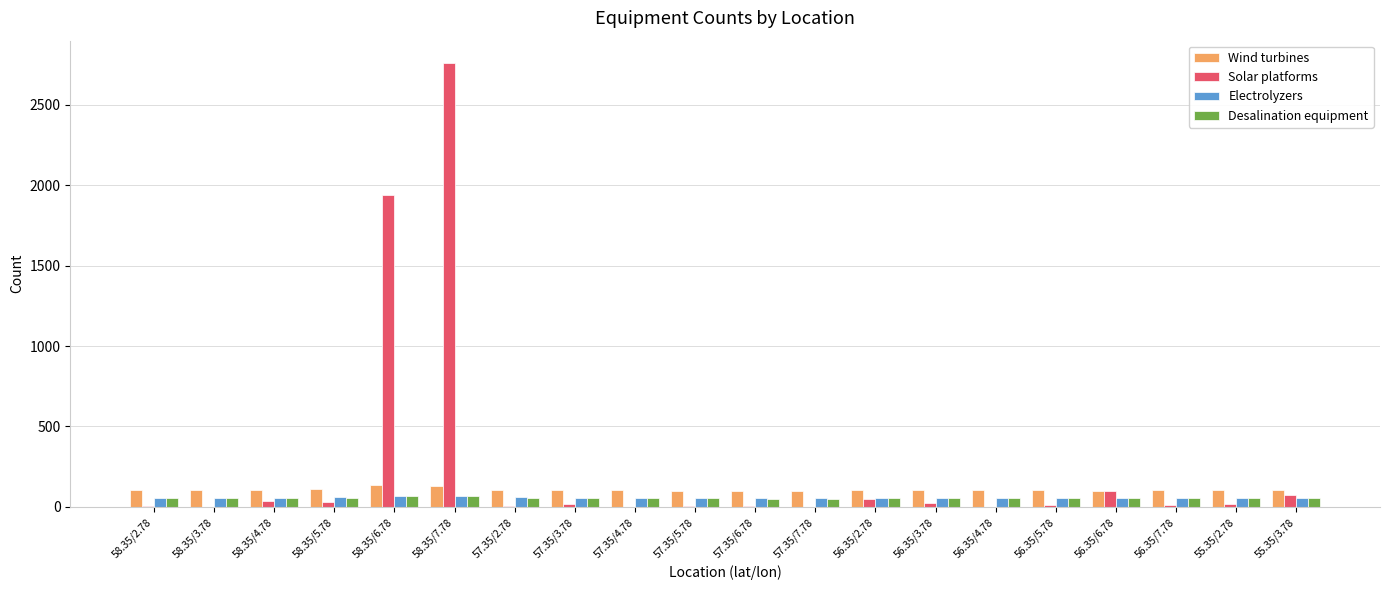

At which category is the sum across all series the highest?

58.35/7.78